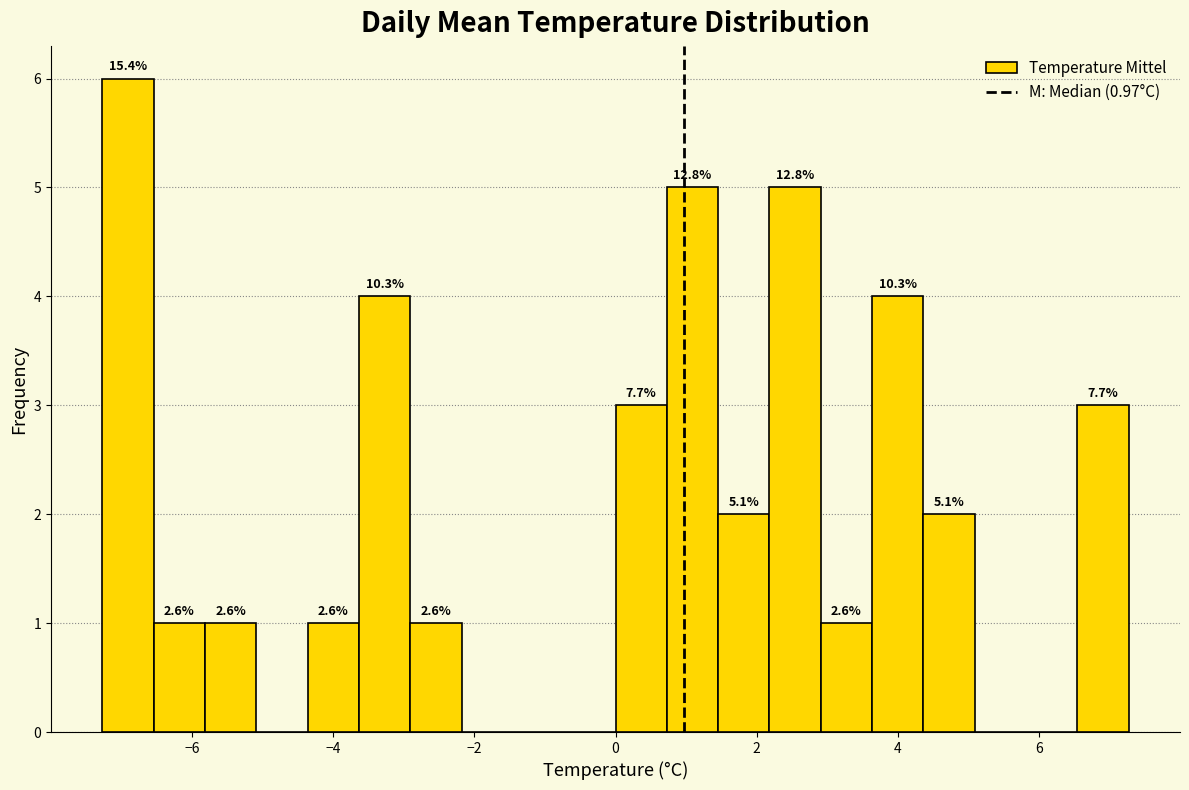

Read against the x-axis, roughly where is the centre of the tallest bar?

-7.0